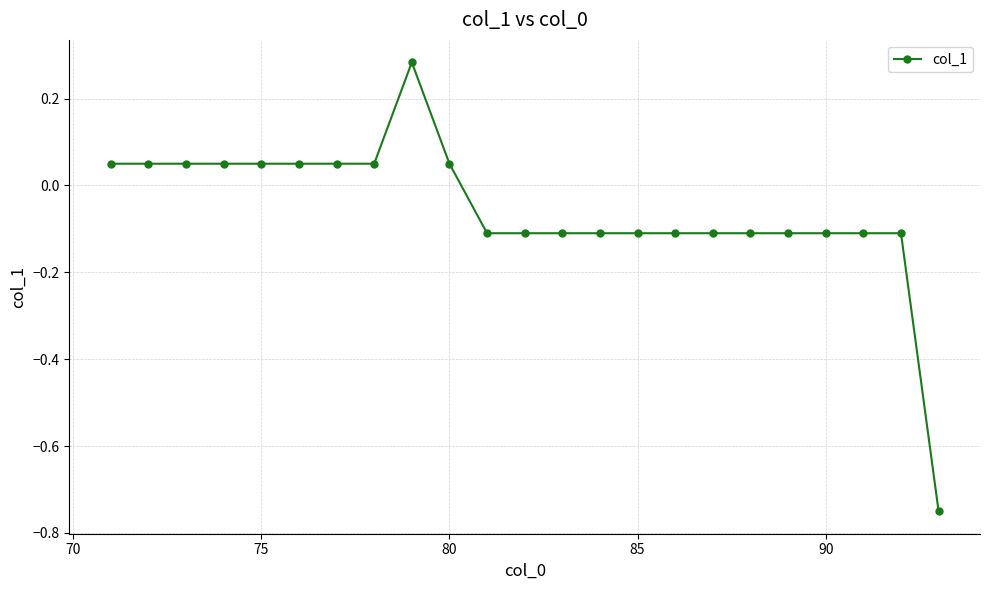

What is the sum of all values?

-1.3